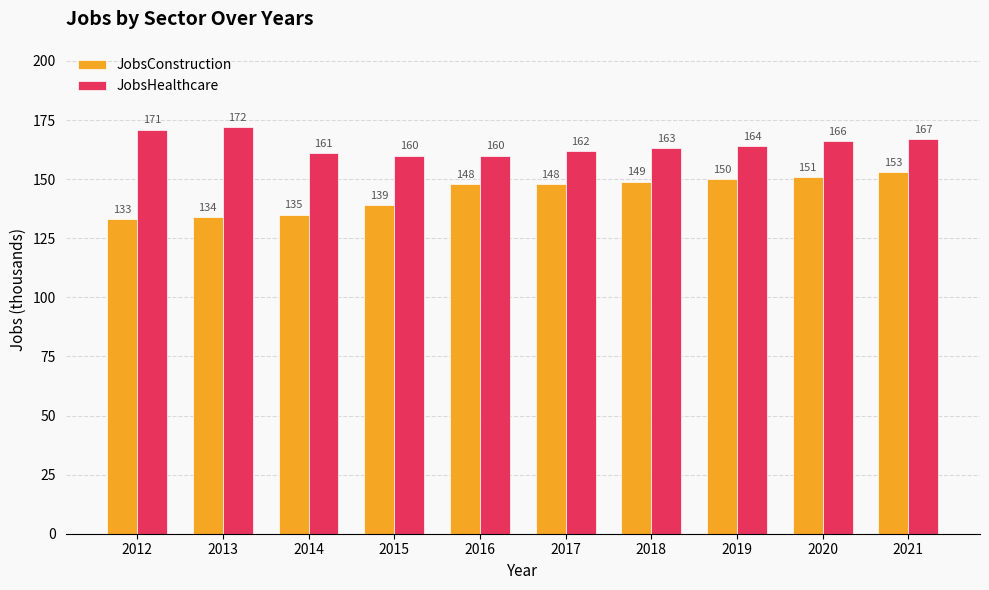

What value does the JobsConstruction series have at 2015?

139